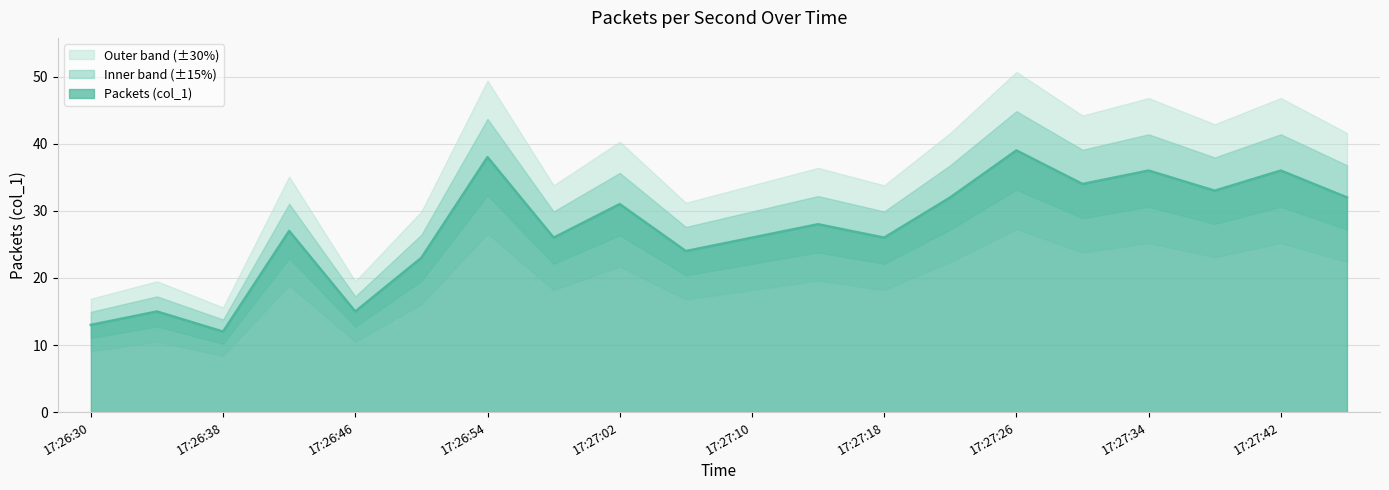

How many values are below 28?

10